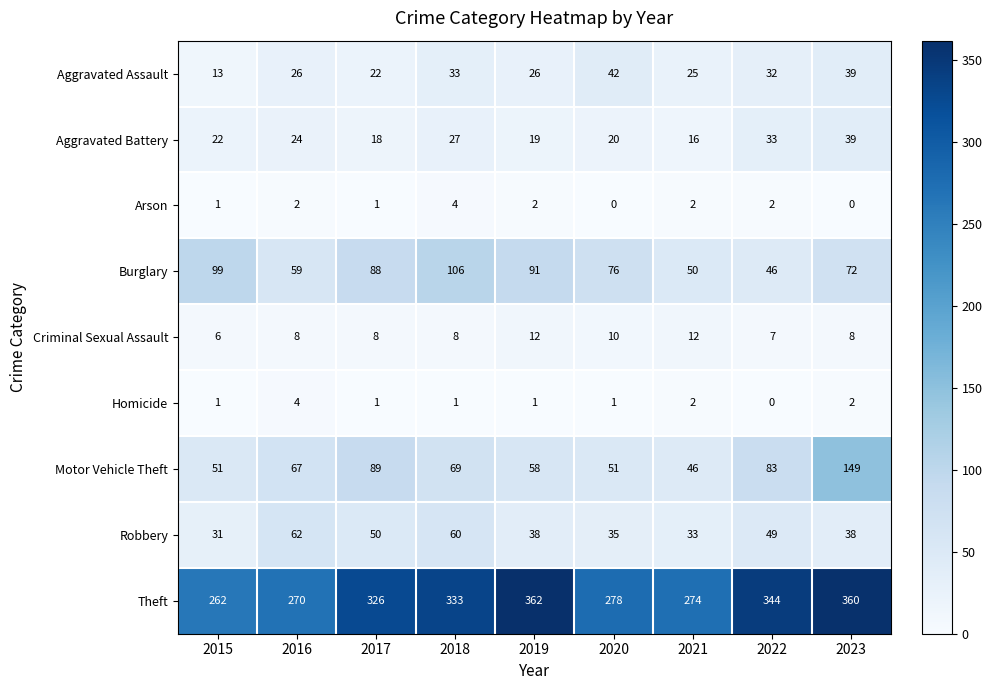

What is the difference between the Motor Vehicle Theft values at 2023 and 2016?

82